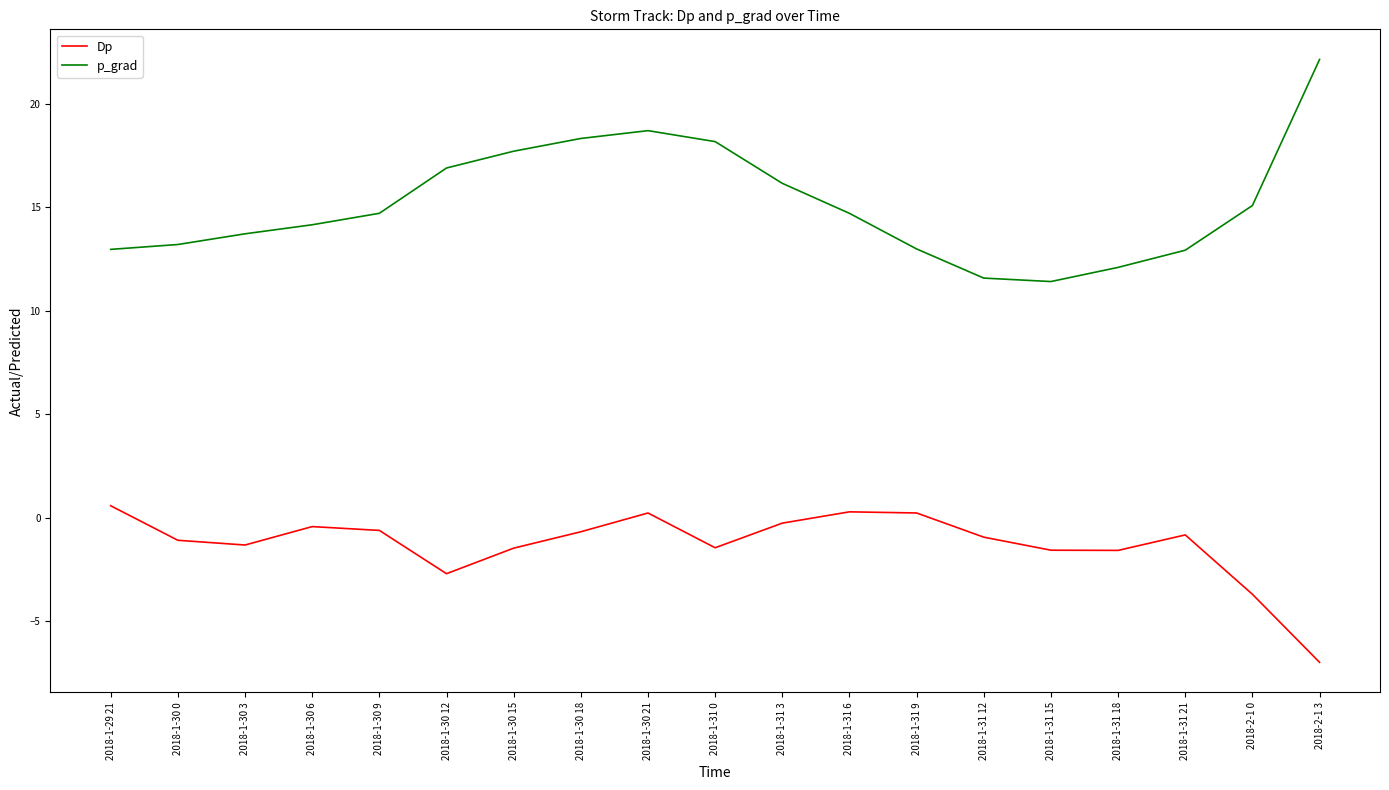

Rank the series by their average value, from highest to lowest.

p_grad, Dp